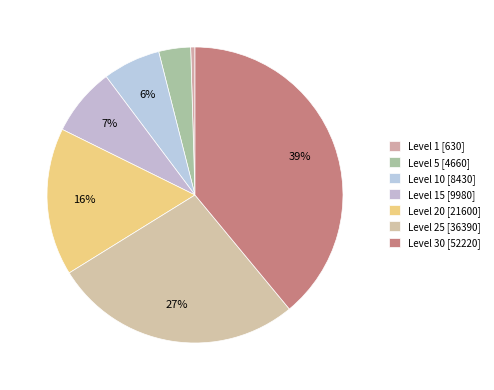

Count the number of slices in the pie.

7